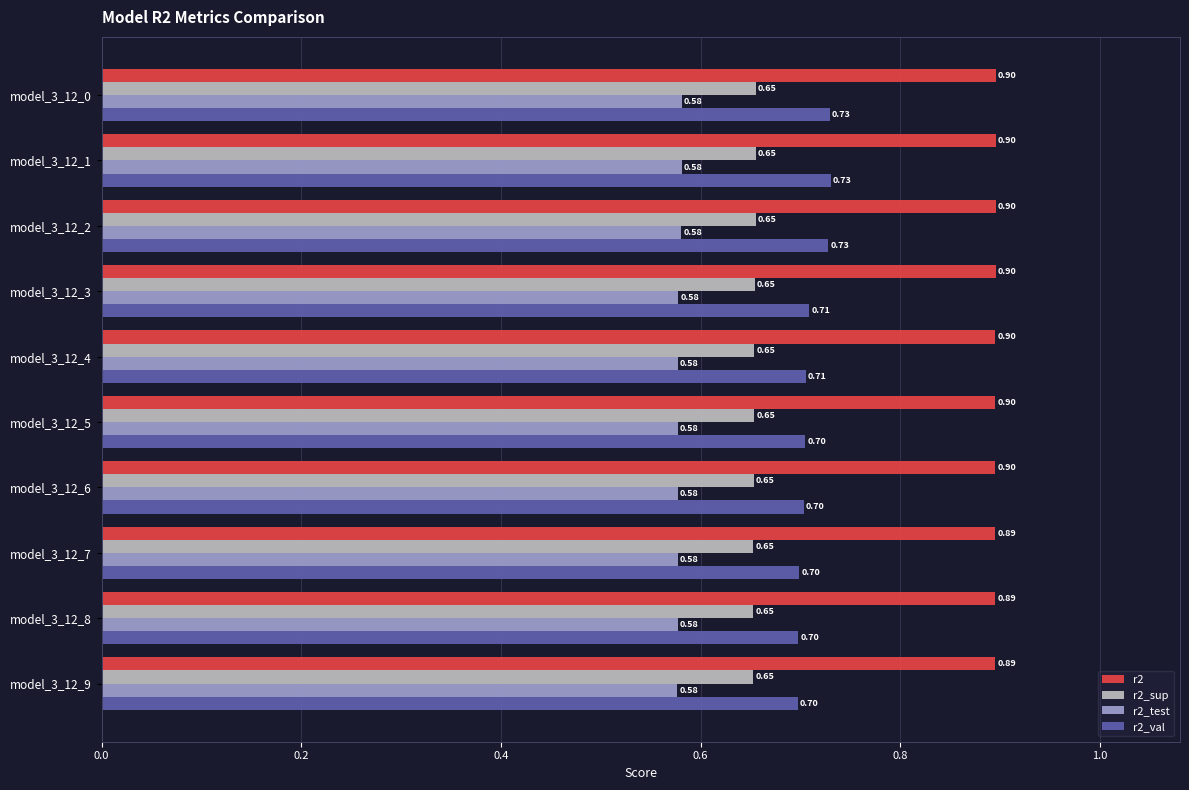

At how many categories does at least one series exceed 0?

10